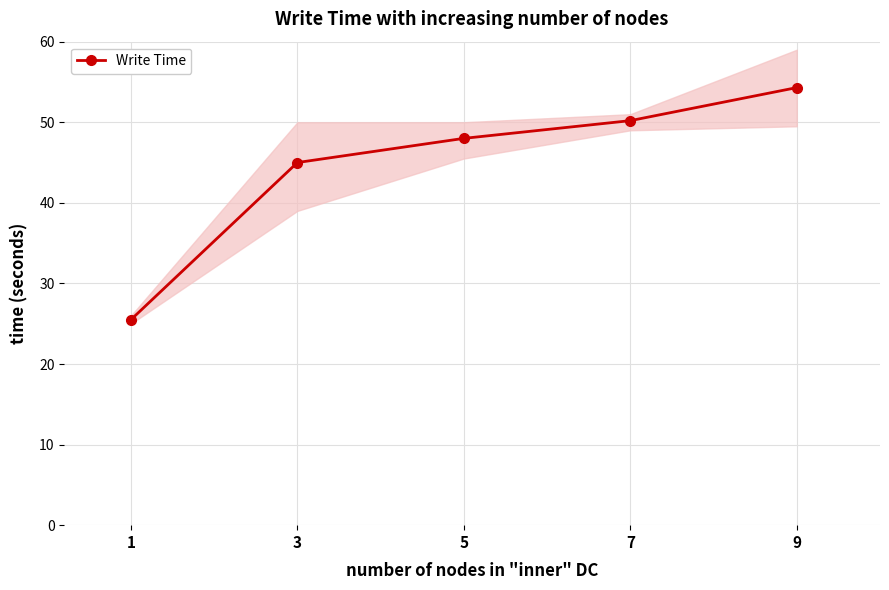

What is the maximum value shown in the chart?

54.3